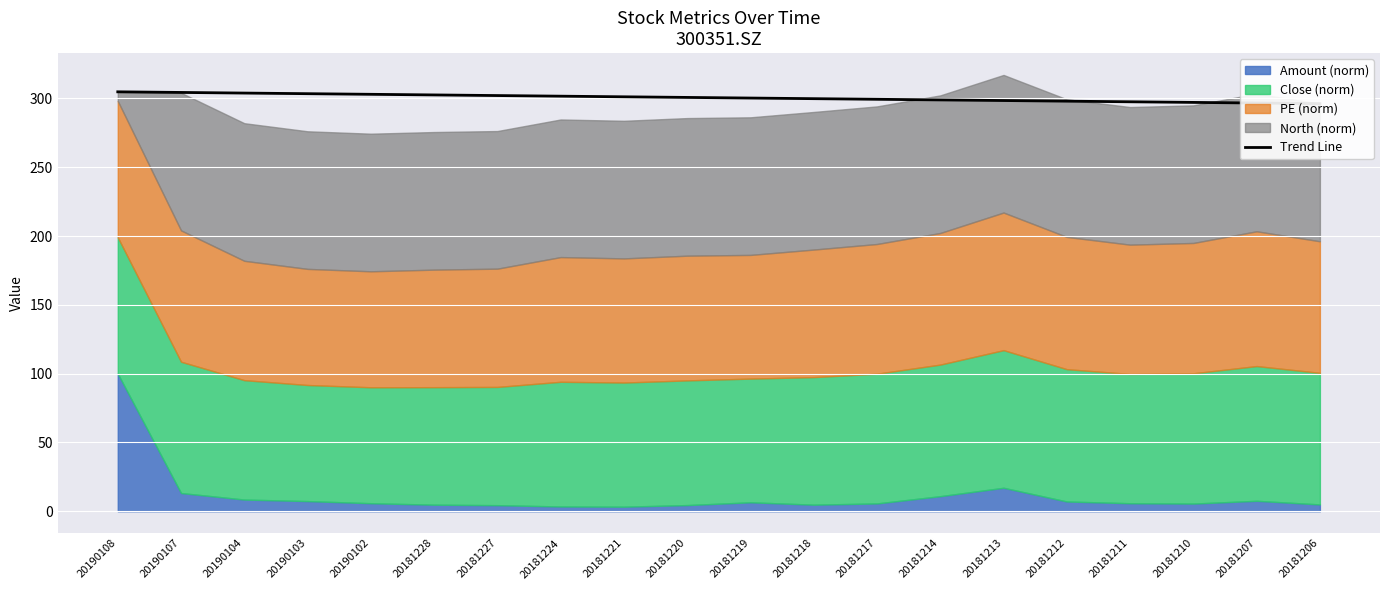

Is it true that the value at 20181213 is 493.1?

False